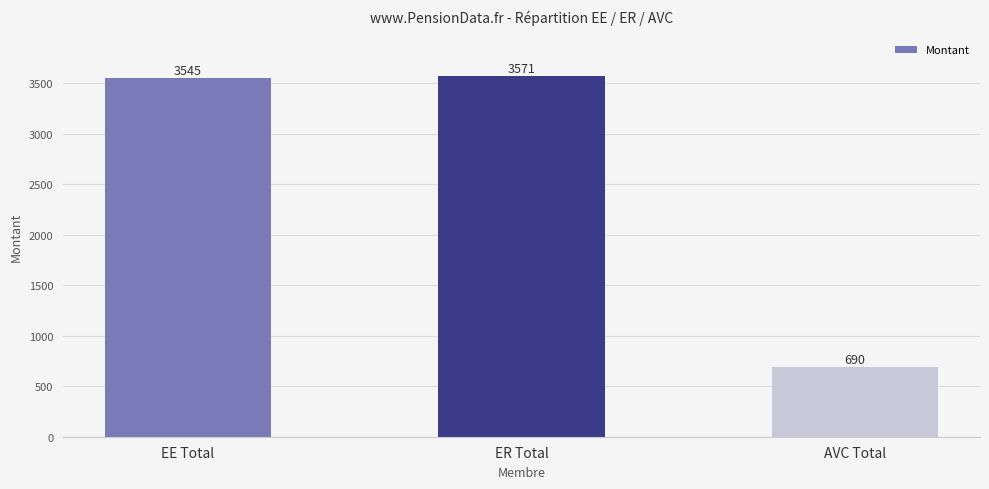

Which category has the highest value across all series?

ER Total